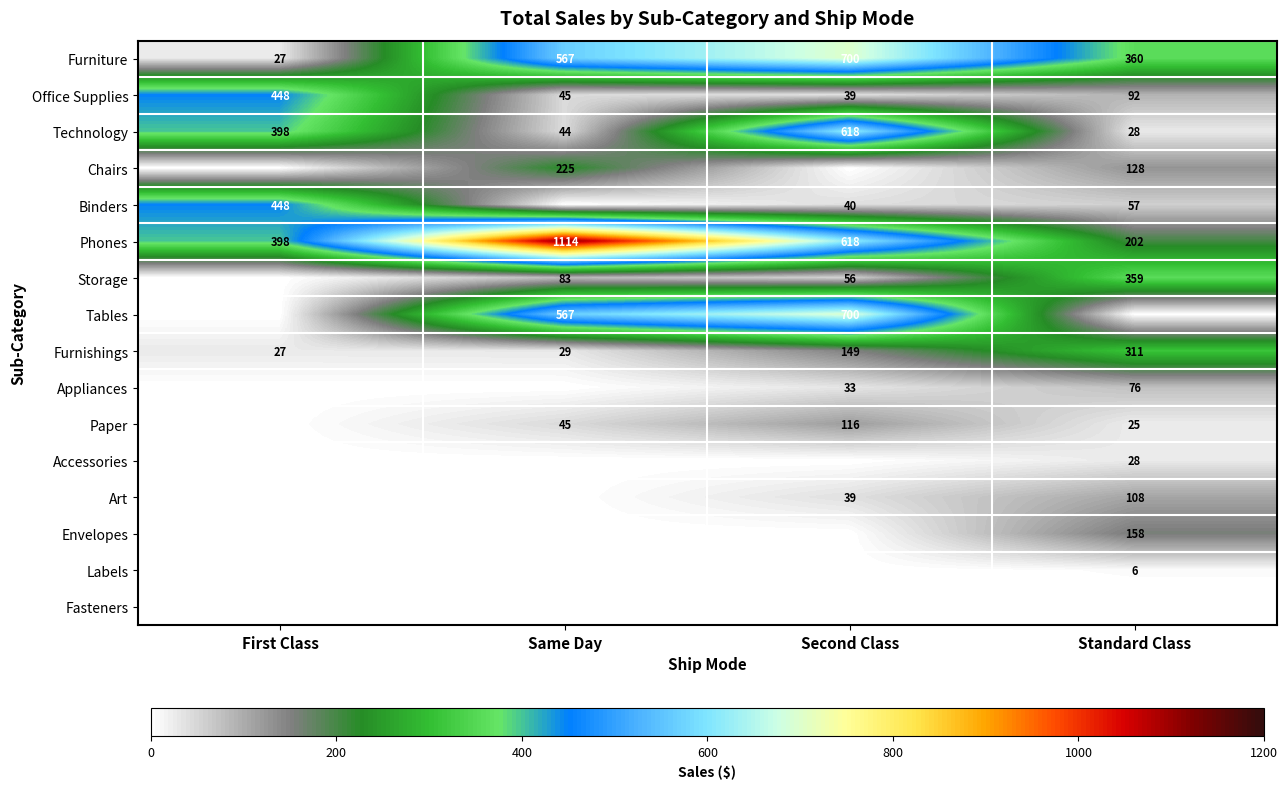

Rank the categories by Furniture value from lowest to highest.

First Class, Standard Class, Same Day, Second Class